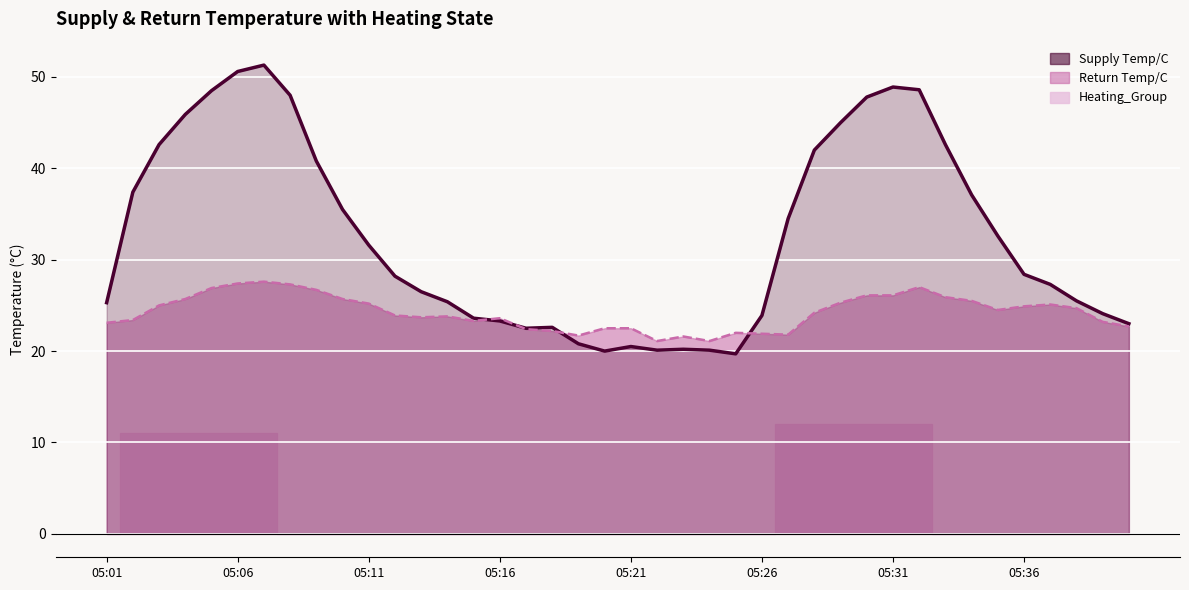

How many data points in Supply Temp/C are less than 28?

19